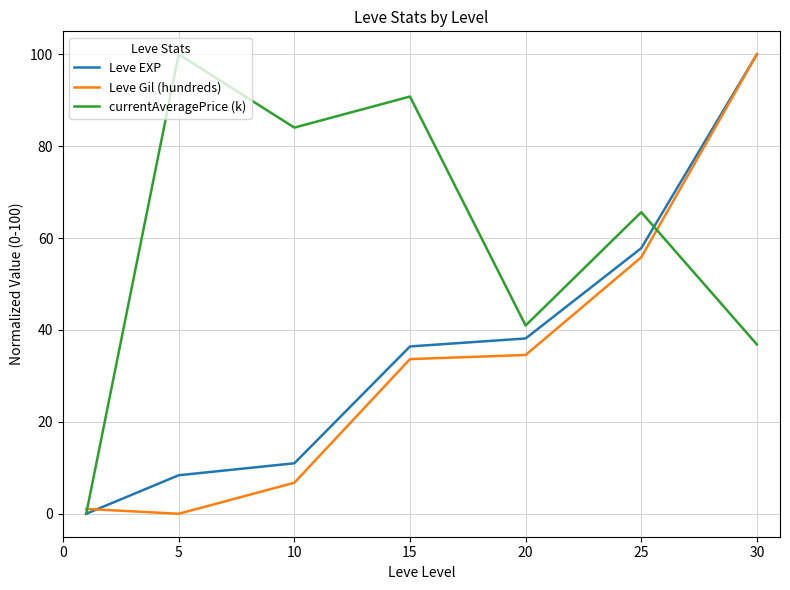

Which series has the largest total across all categories?

currentAveragePrice (k)